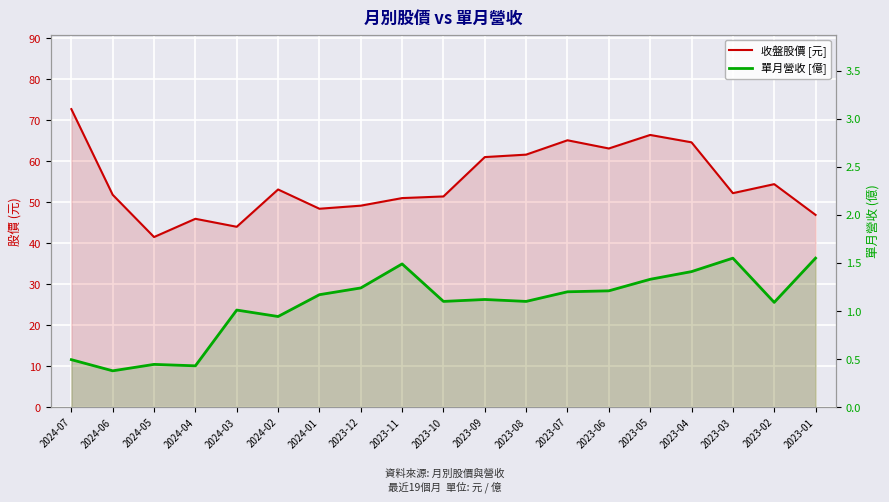

True or false: 單月營收 [億] has a value of 1.2 at 2023-06.

True